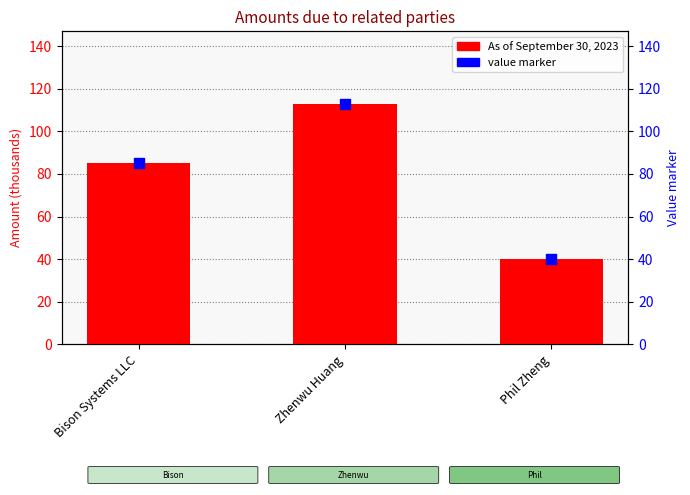

Which series has the widest spread of Y values?

As of September 30, 2023